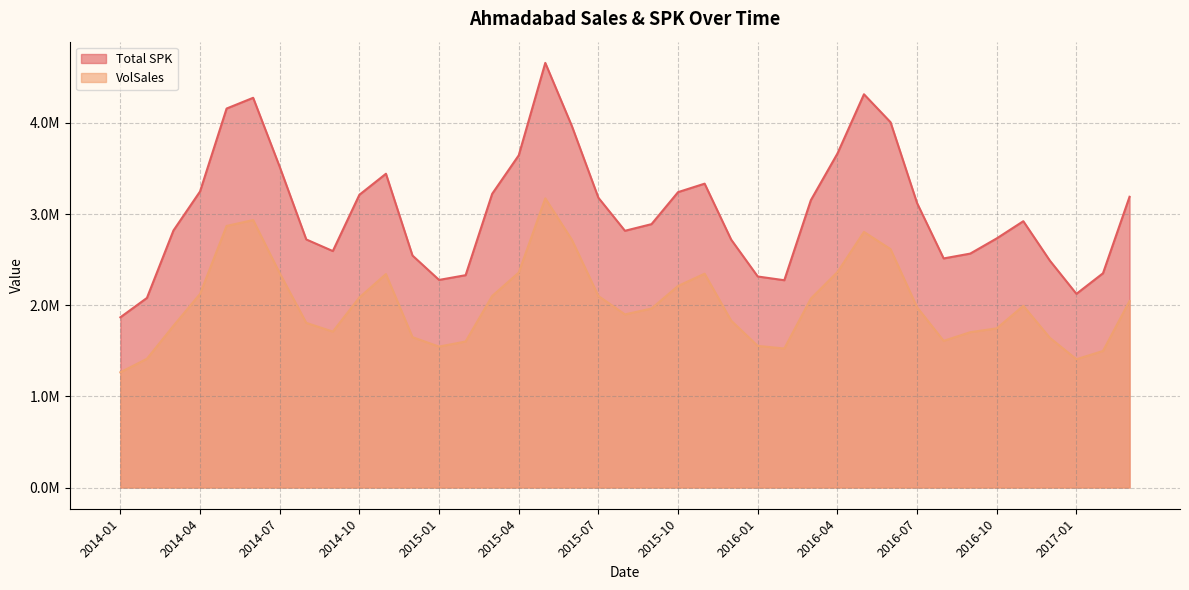

What are all the series names shown in the legend?

Total SPK, VolSales